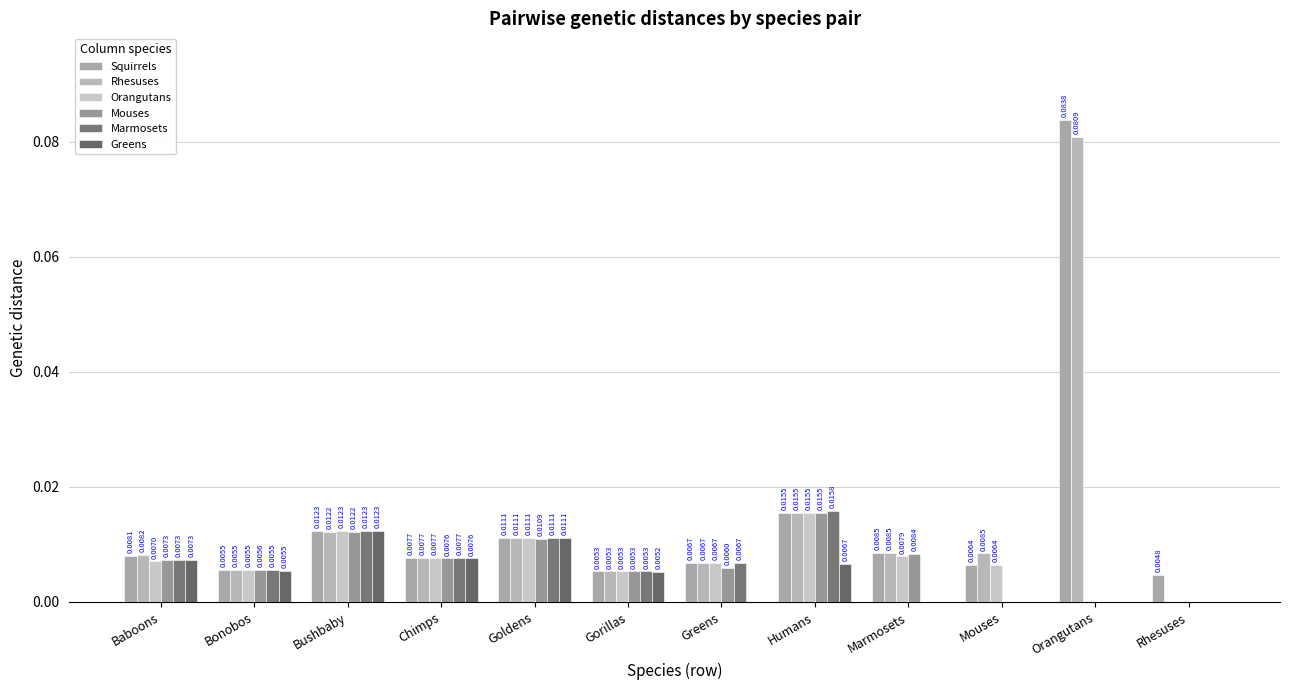

What are all the series names shown in the legend?

Squirrels, Rhesuses, Orangutans, Mouses, Marmosets, Greens